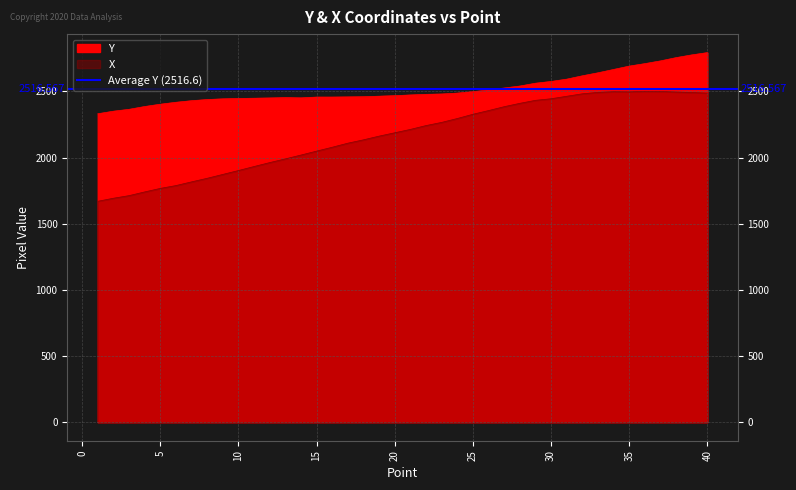

Which series has the widest spread of values?

X